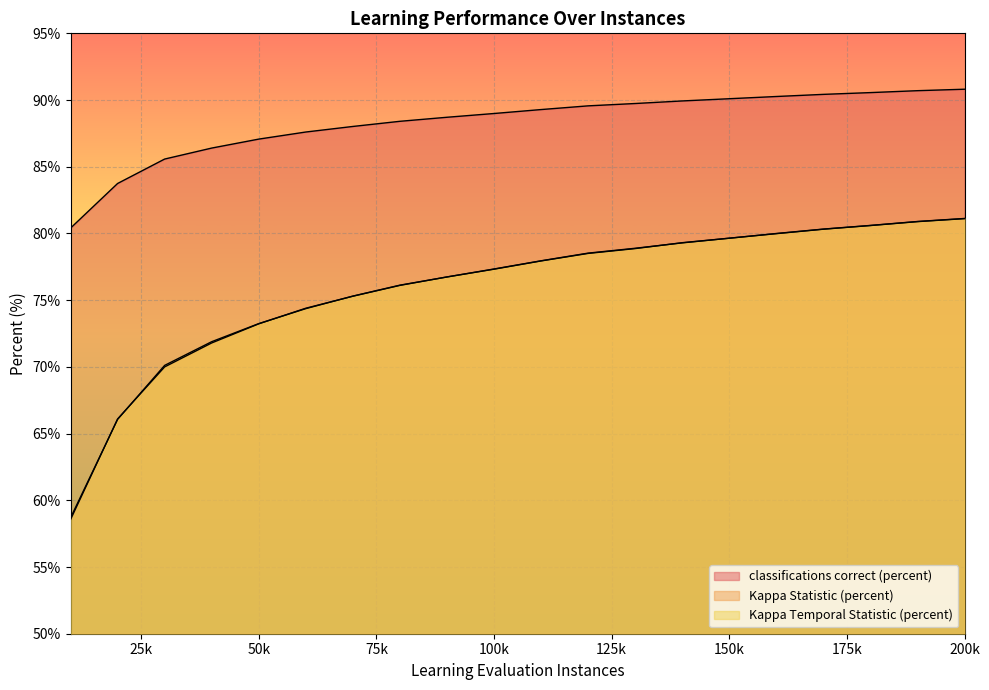

How many lines are shown in the chart?

3